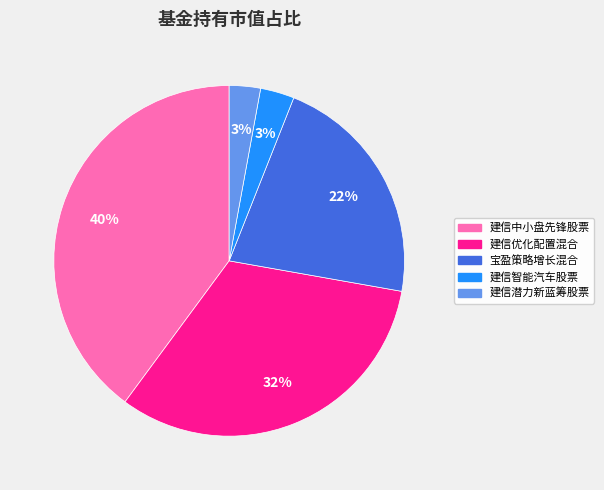

True or false: 建信智能汽车股票 accounts for 3% of the total.

True